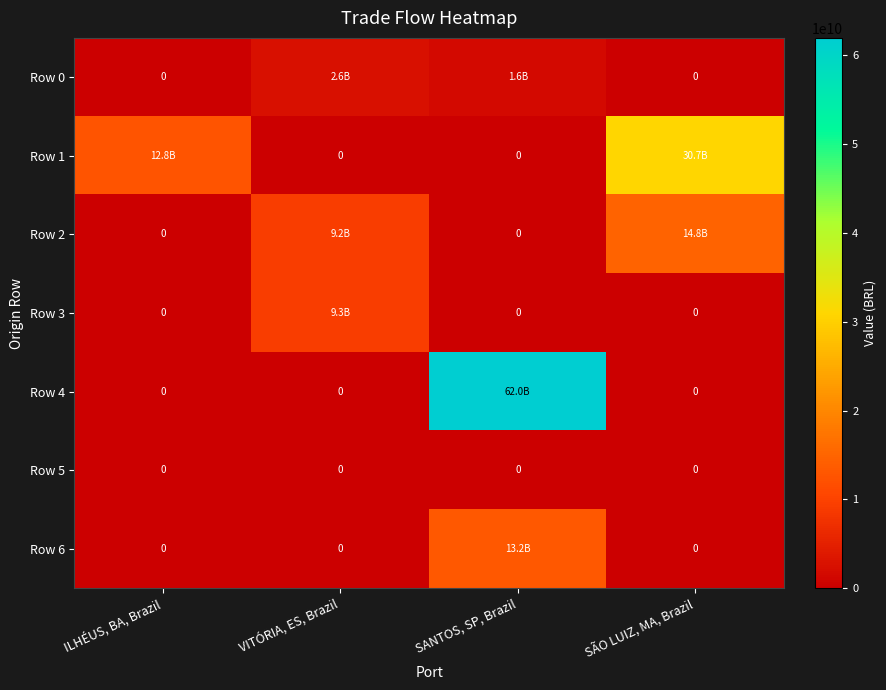

Which category has the highest value across all series?

SANTOS, SP, Brazil